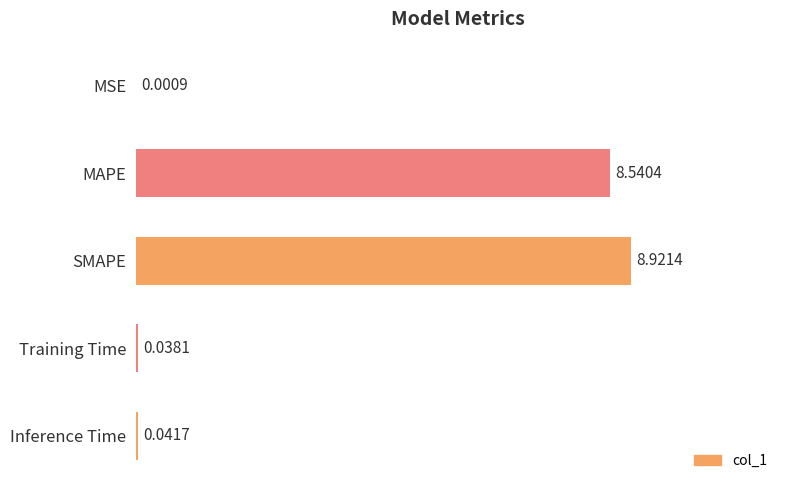

At which label is the value closest to 4?

Inference Time